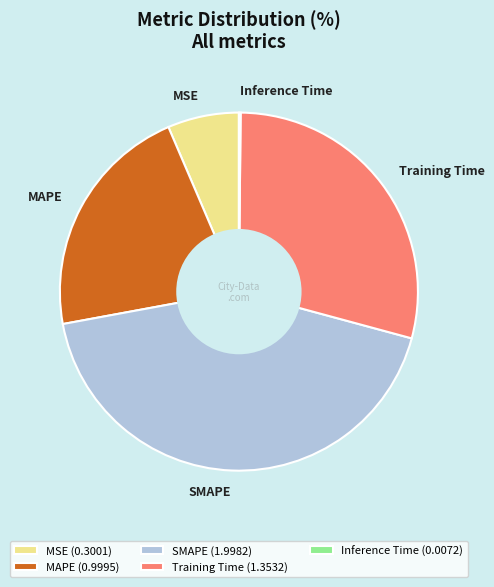

Does SMAPE account for over 50% of the chart?

No